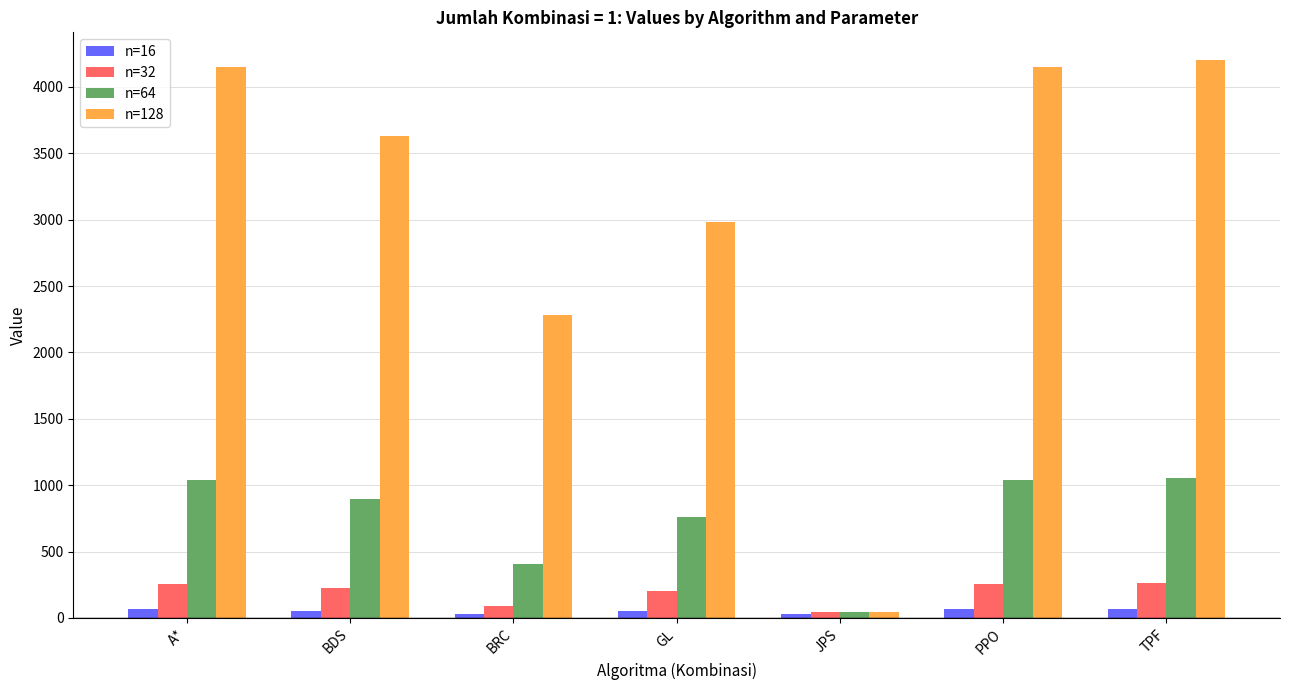

What is the average value of the n=64 series?

748